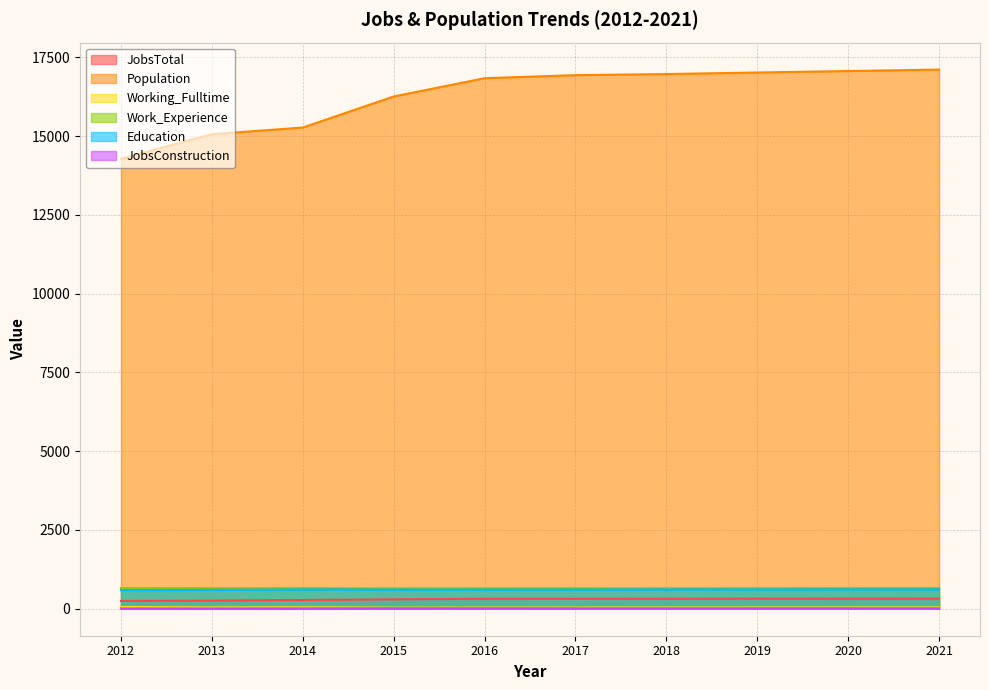

What value does the JobsTotal series have at 2019, to the nearest 10?

320